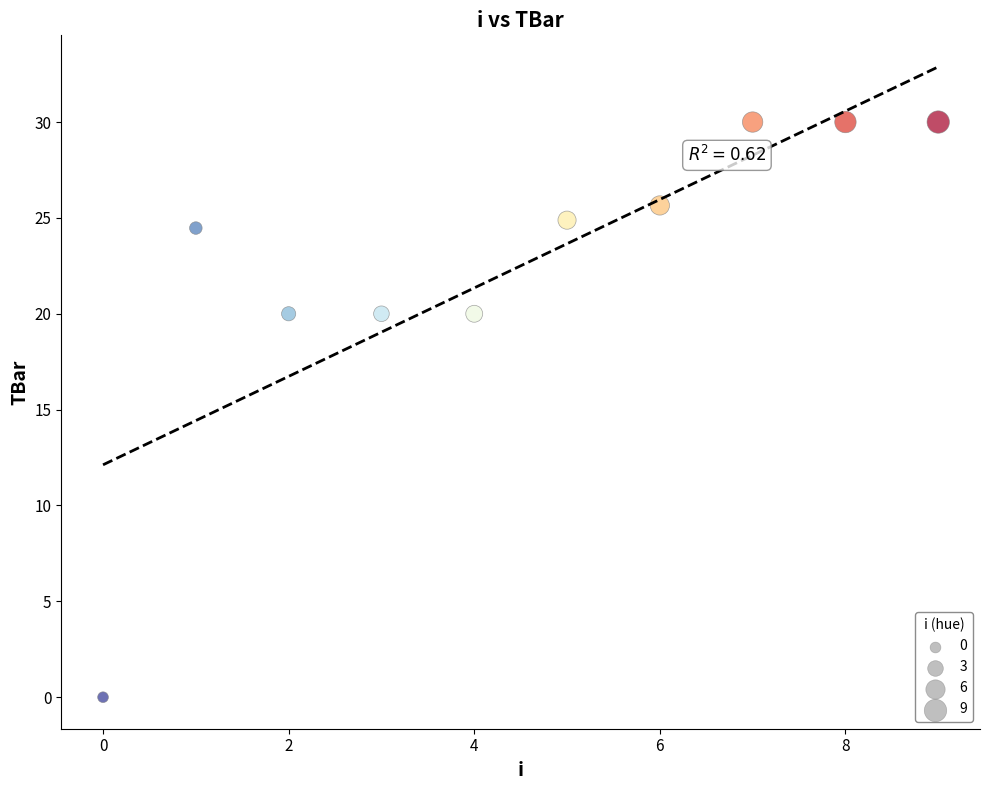

What is the range of Y values (max minus min)?

30.0